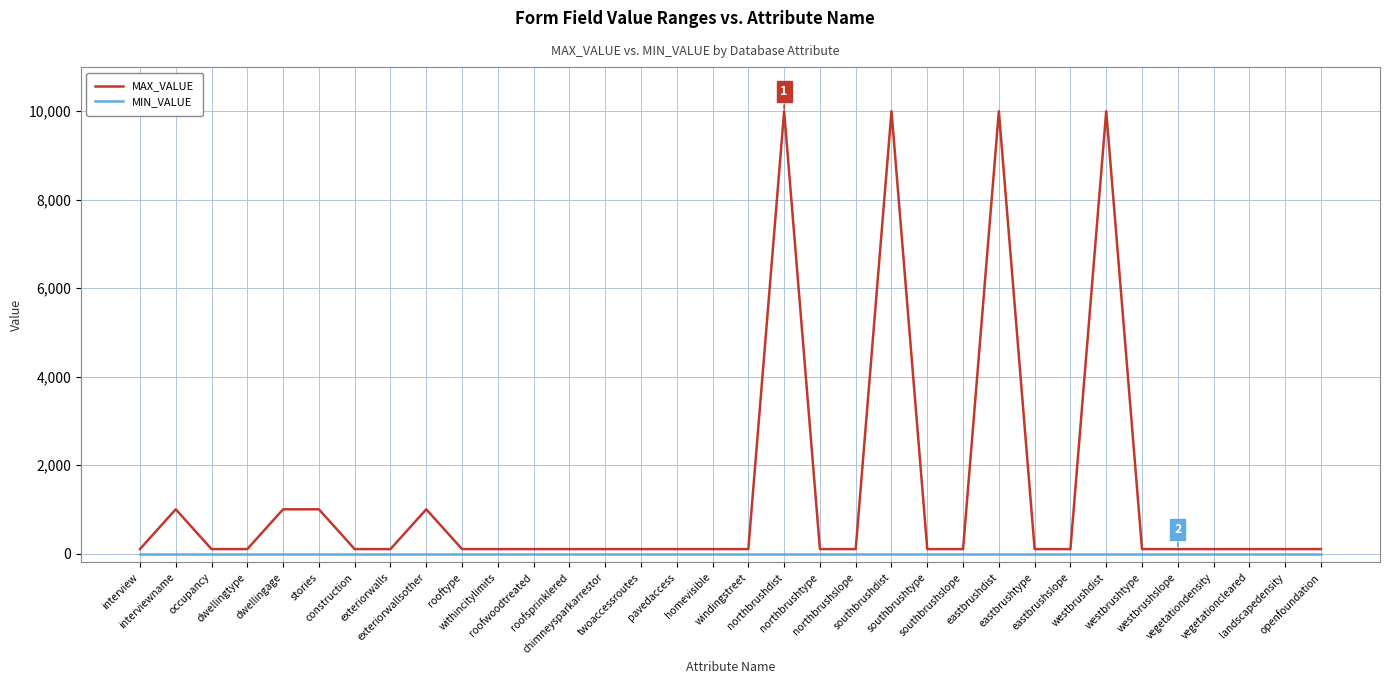

Reading left to right, list all the values displayed in this chart.

MAX_VALUE: 100	1000	100	100	1000	1000	100	100	1000	100	100	100	100	100	100	100	100	100	9999	100	100	9999	100	100	9999	100	100	9999	100	100	100	100	100	100
MIN_VALUE: 0	0	0	0	0	0	0	0	0	0	0	0	0	0	0	0	0	0	0	0	0	0	0	0	0	0	0	0	0	0	0	0	0	0